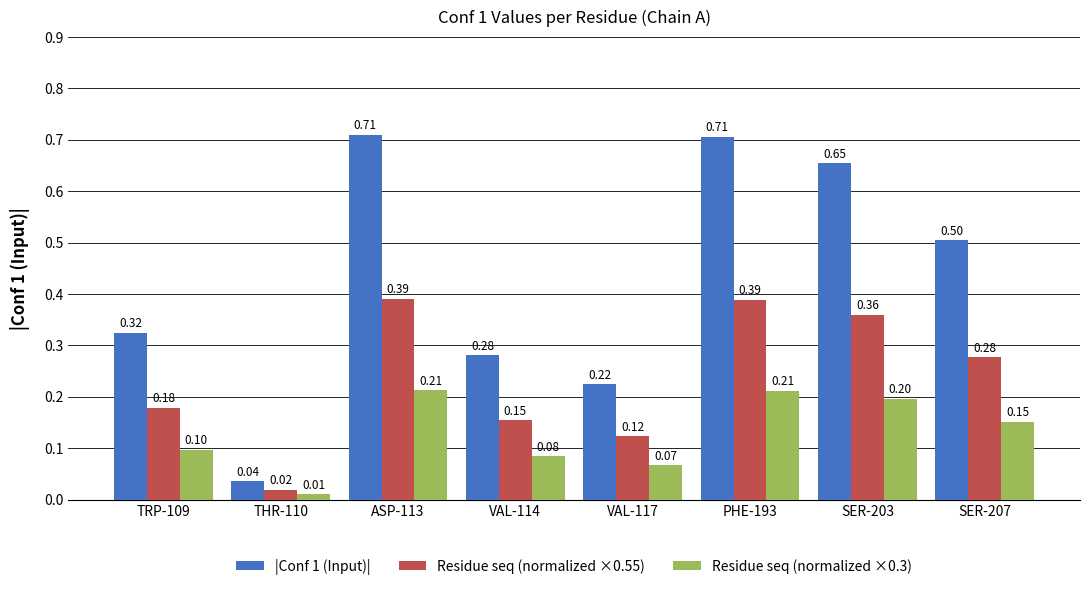

What is the sum of all |Conf 1 (Input)| values?

3.4